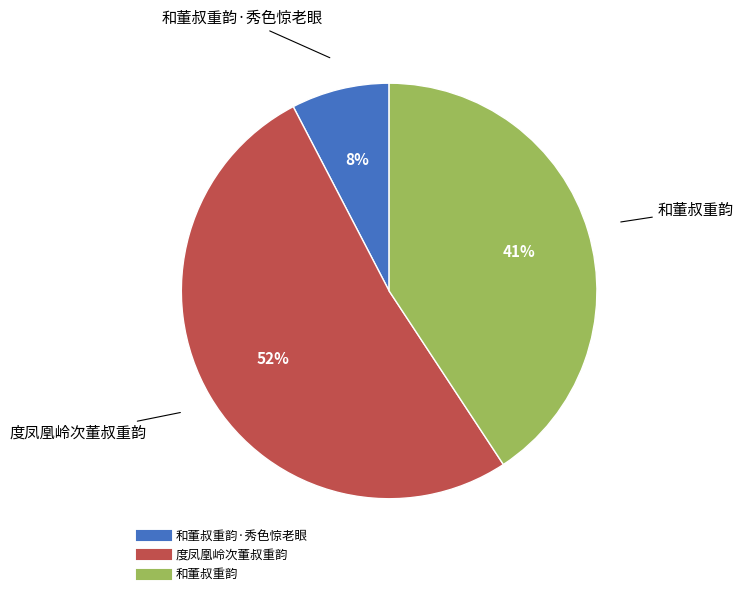

To the nearest percent, what is the difference between the largest and smallest slice percentages?

44%